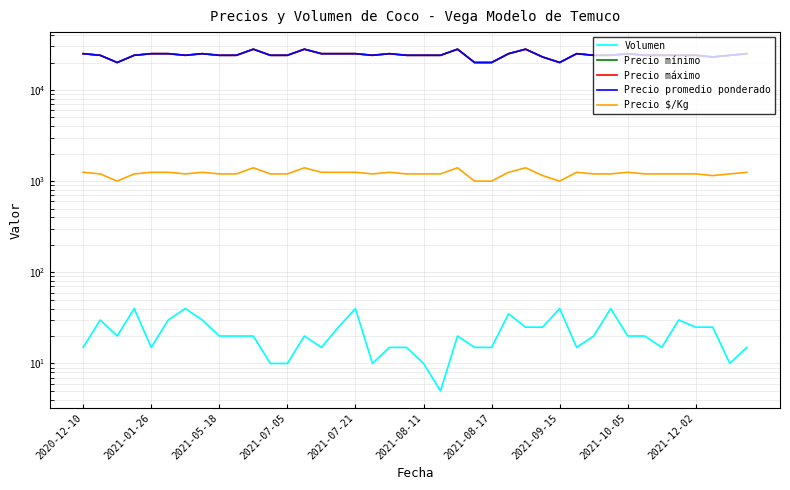

Which category has the lowest value across all series?

21